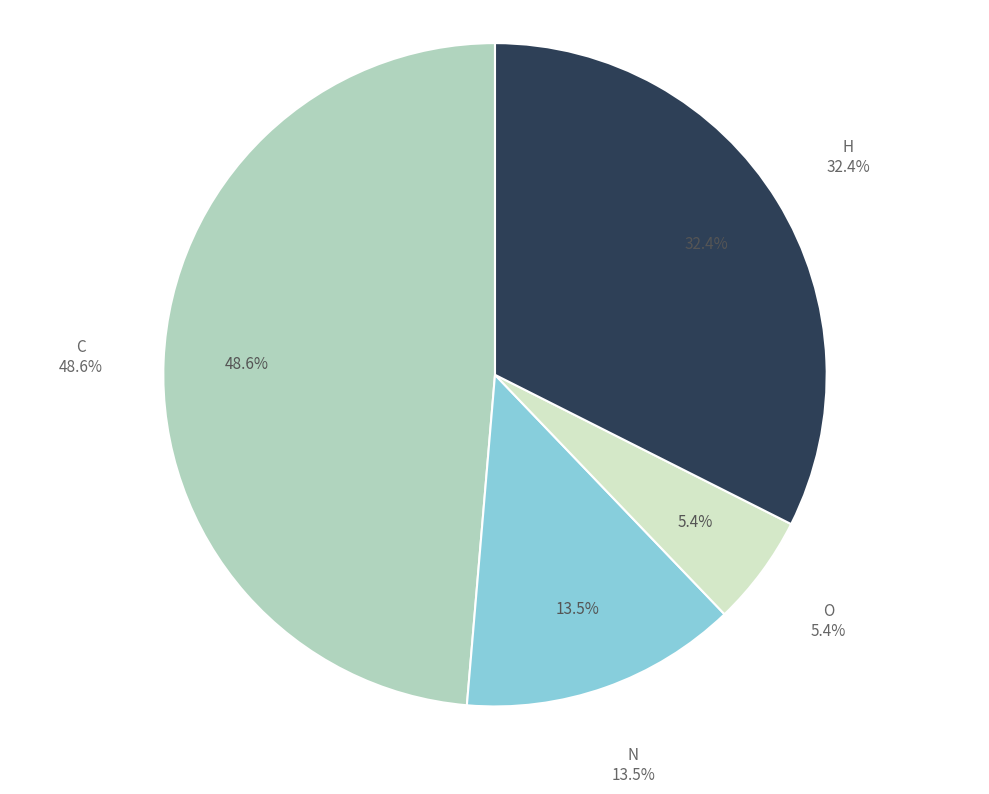

How many segments does this pie chart have?

4